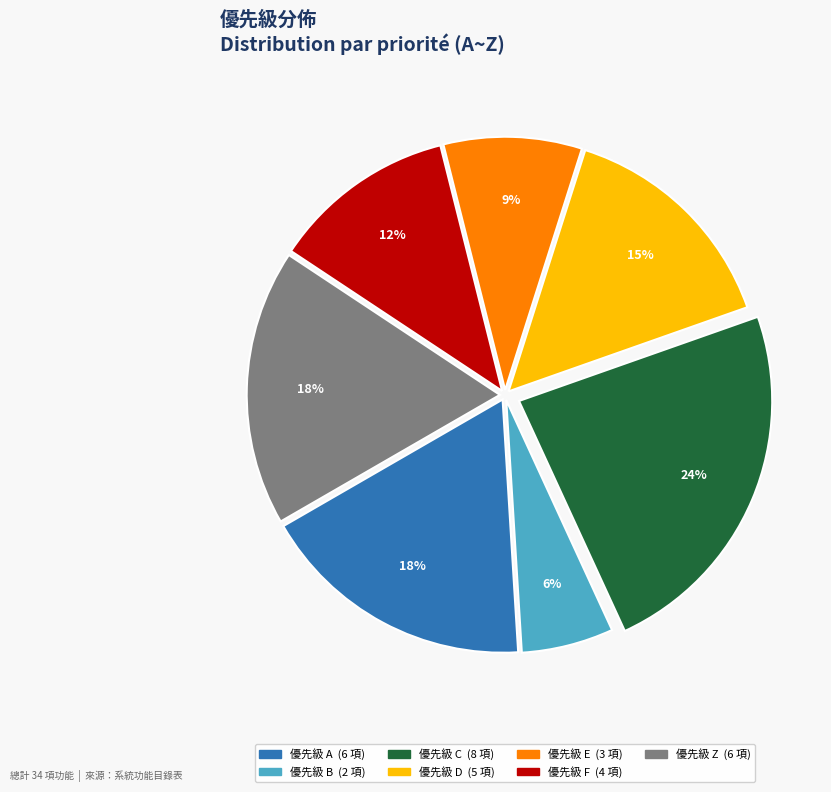

Is there a majority slice in this chart?

No